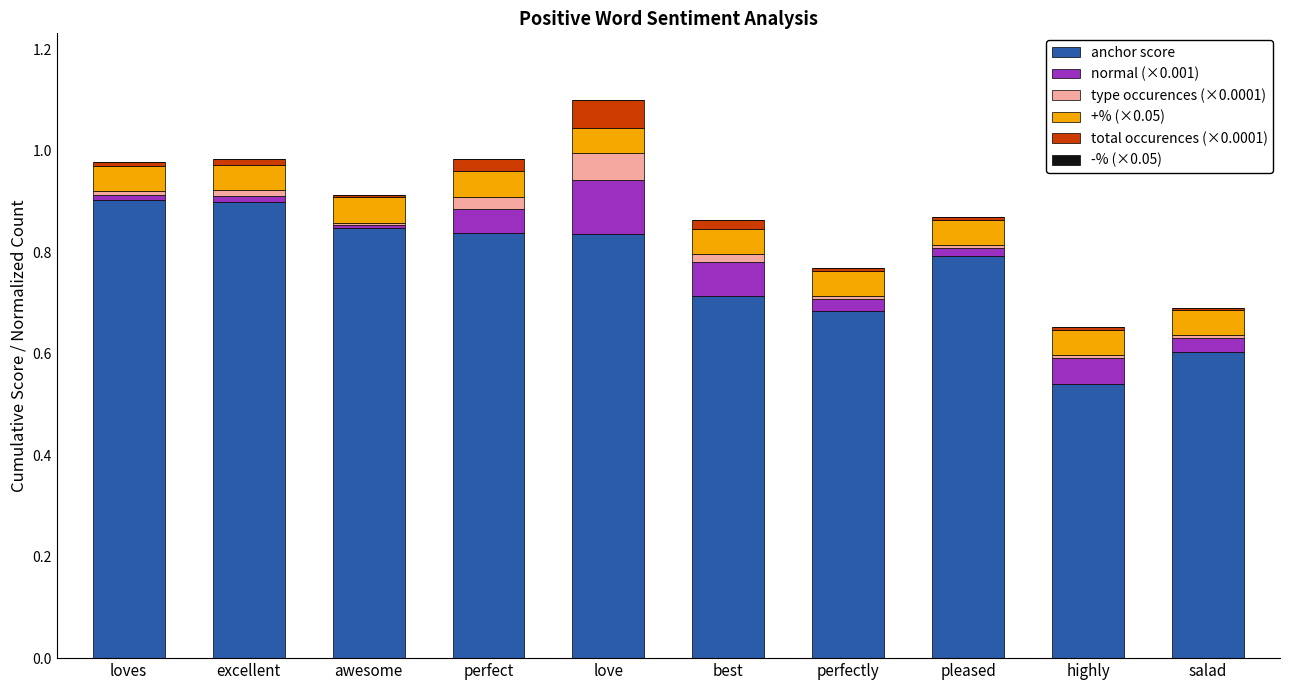

What is the highest value of the anchor score series?

0.9